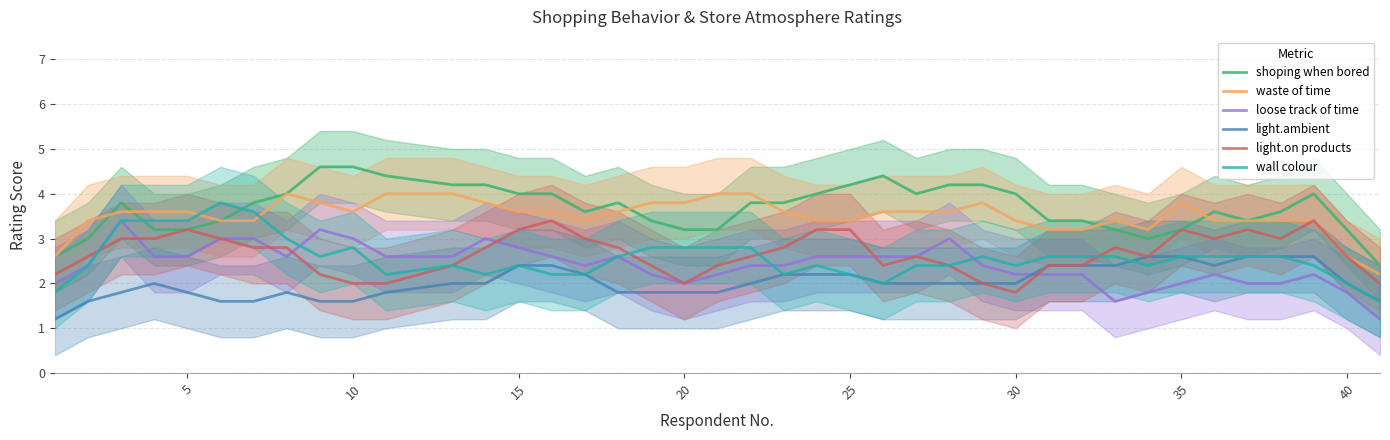

True or false: shoping when bored and waste of time cross at least once.

True